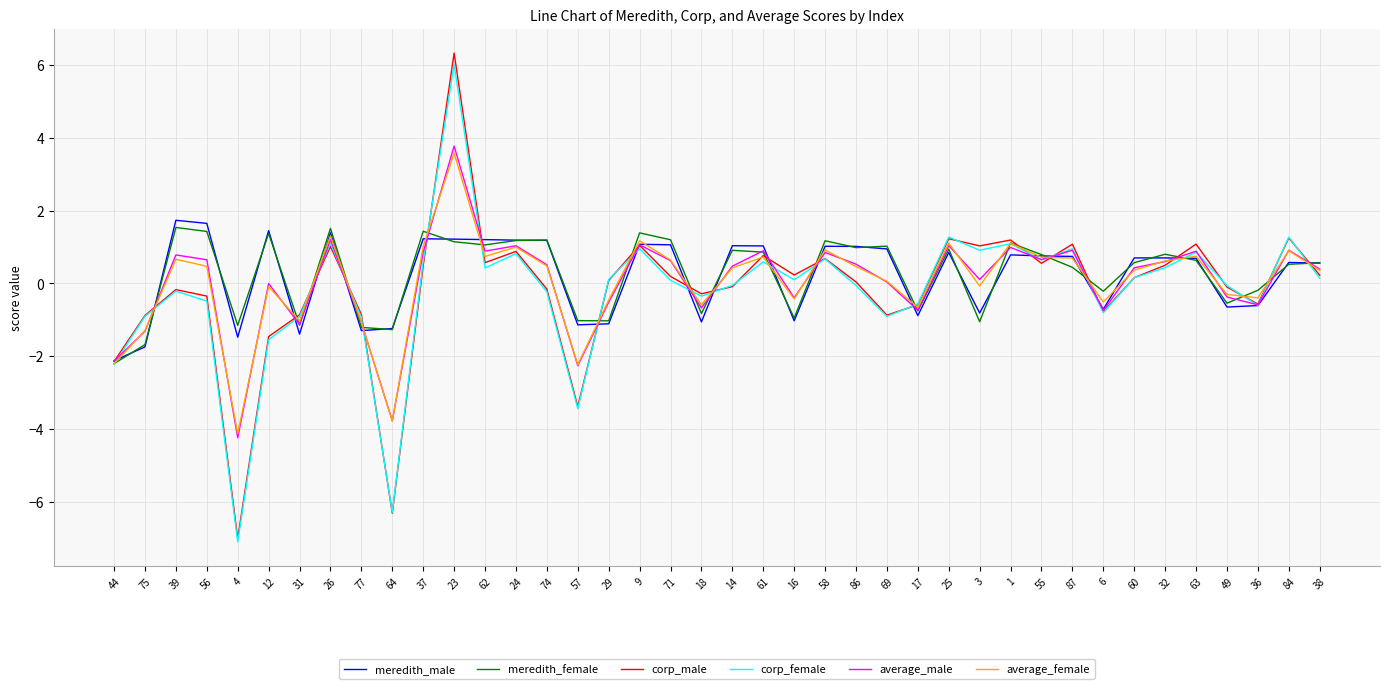

Is the value of average_female at 12 greater than the value of corp_female at 38?

No